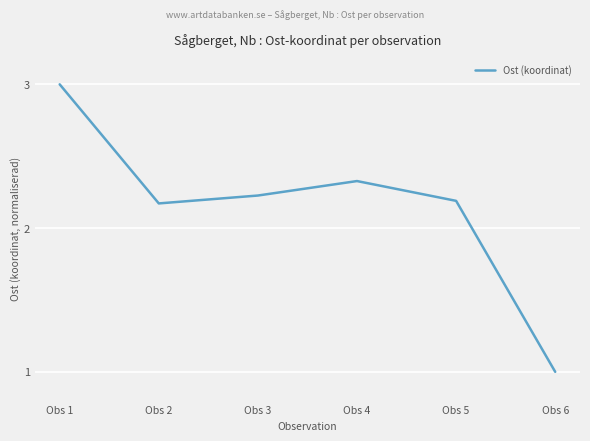

The value at Obs 5 is 3.7. True or false?

False